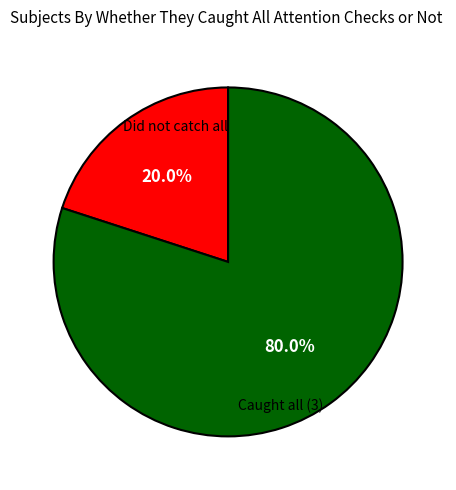

How many slices are in this pie chart?

2